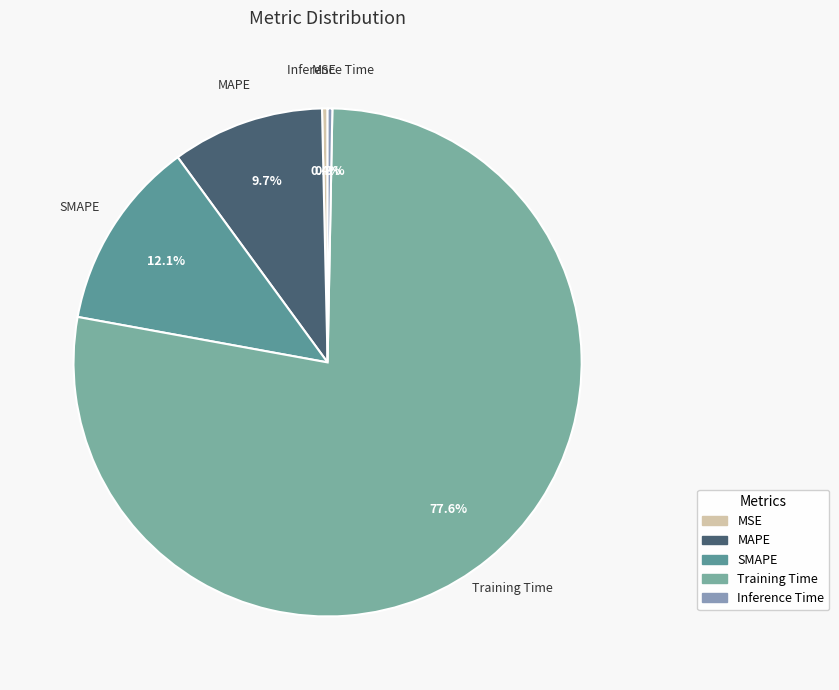

Which category has the biggest portion of the pie?

Training Time